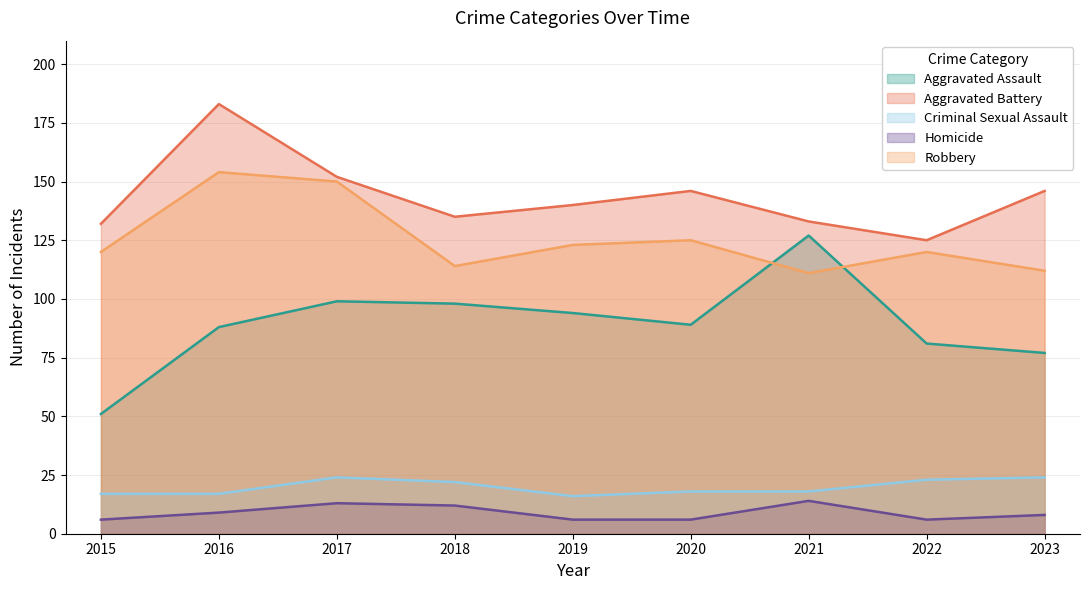

What is the average value of the Aggravated Assault series?

89